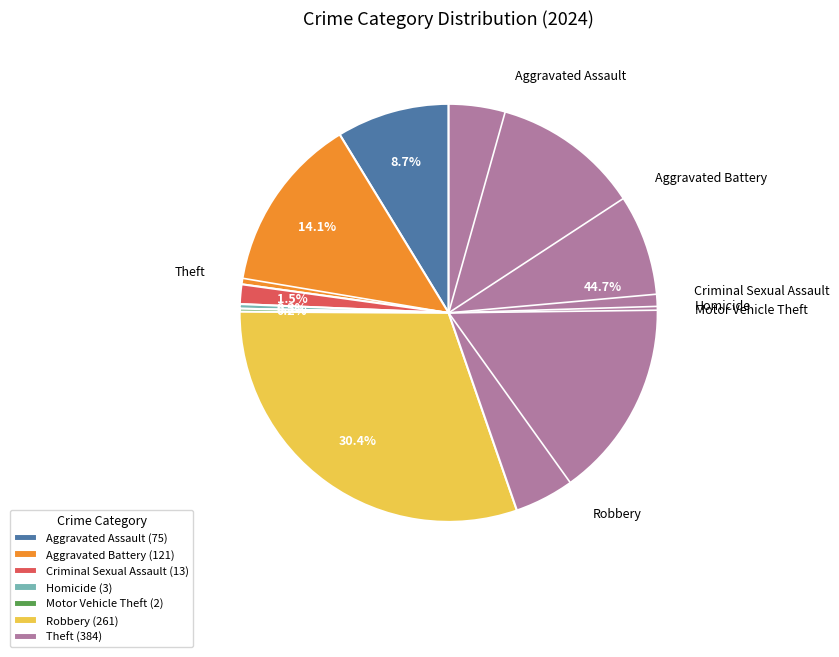

Does any single category account for the majority?

No